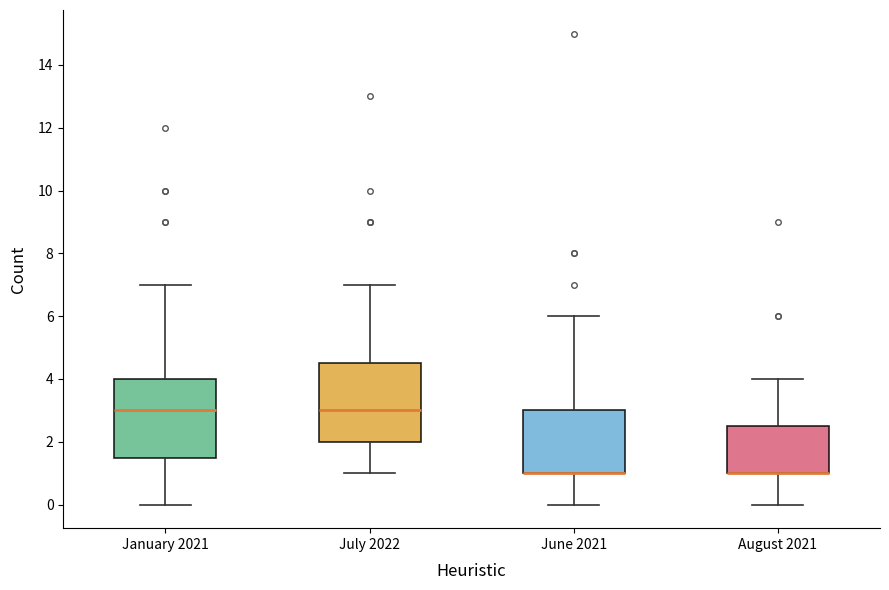

Where does the lower whisker of the box for July 2022 end on the y-axis? The values are not printed on the chart, so give them approximately, as read against the axis.

1.0